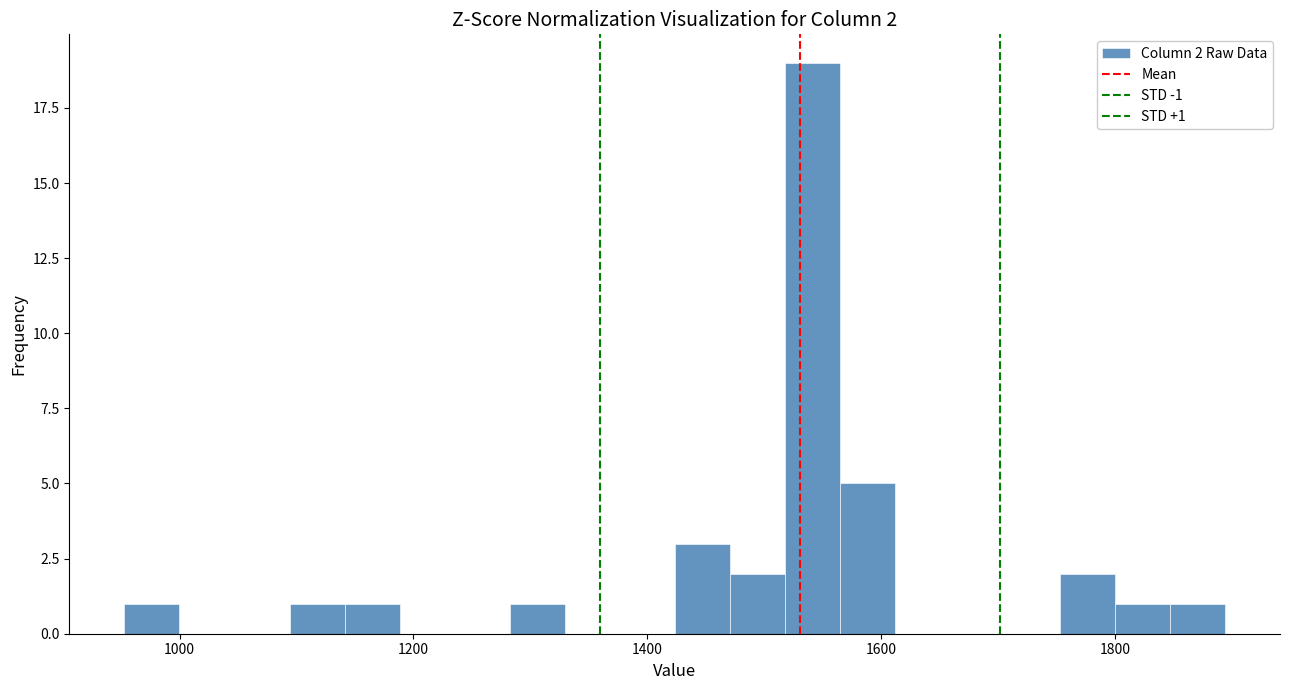

Read against the x-axis, roughly where is the centre of the tallest bar?

1540